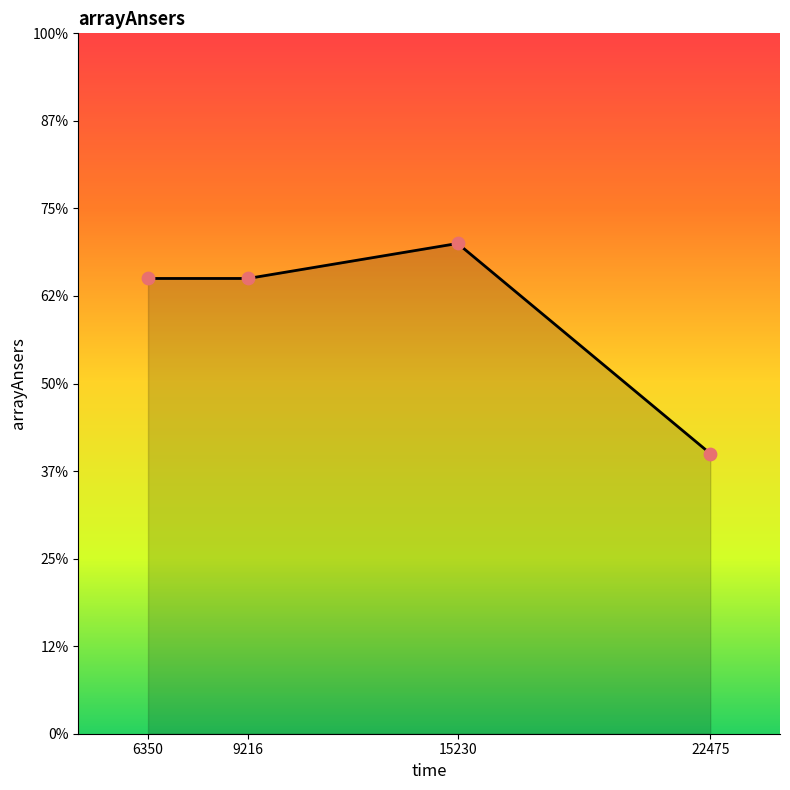

Between 15230 and 6350, which is larger?

15230